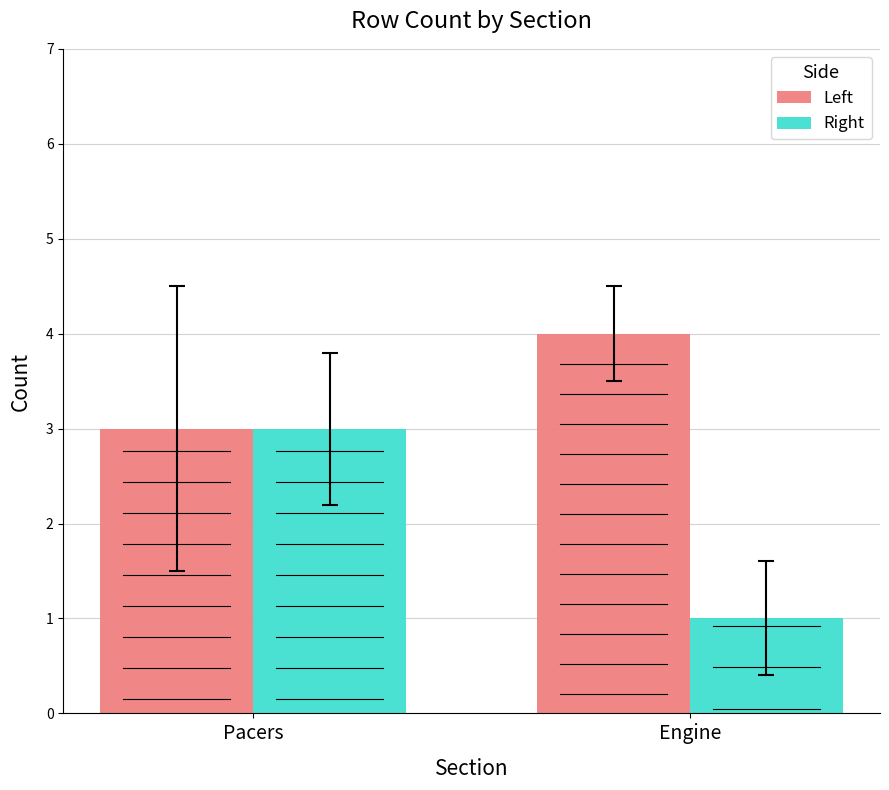

What is the label of the 2nd bar from the left?

Engine